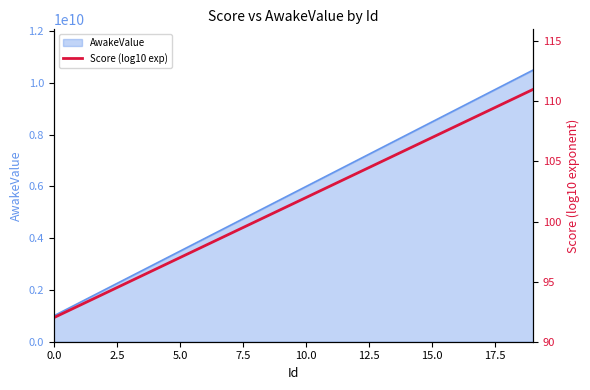

Where does the data first go above 102?

11